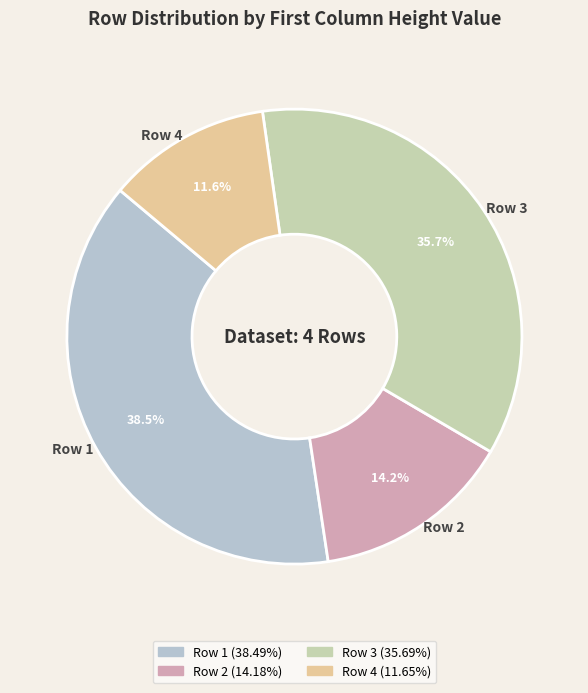

To the nearest percent, what is the average slice percentage?

25%